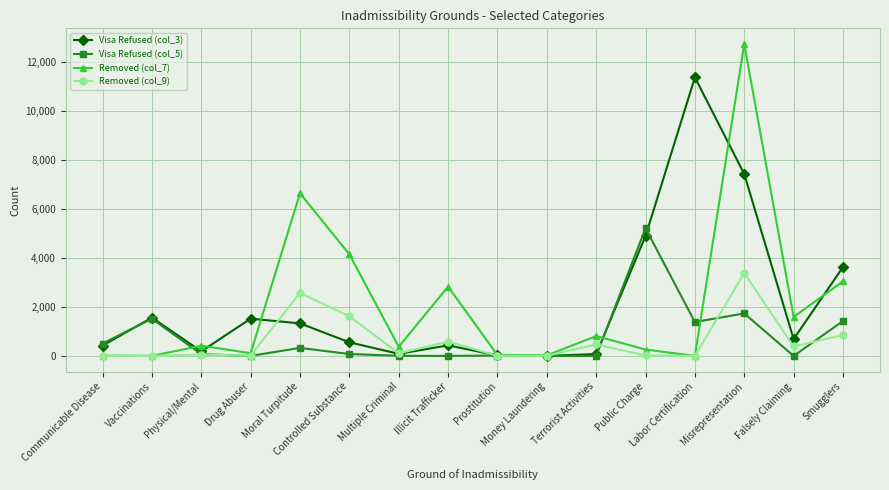

What is the maximum value shown in the chart?

12754